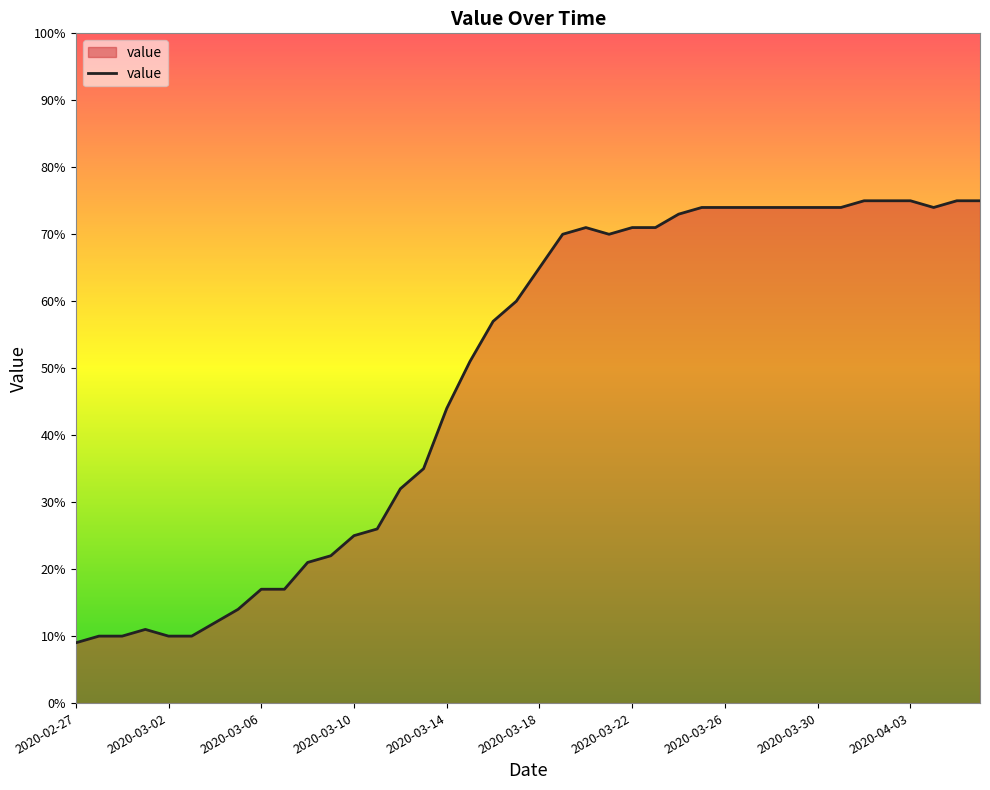

What is the difference between the maximum and minimum values?

66